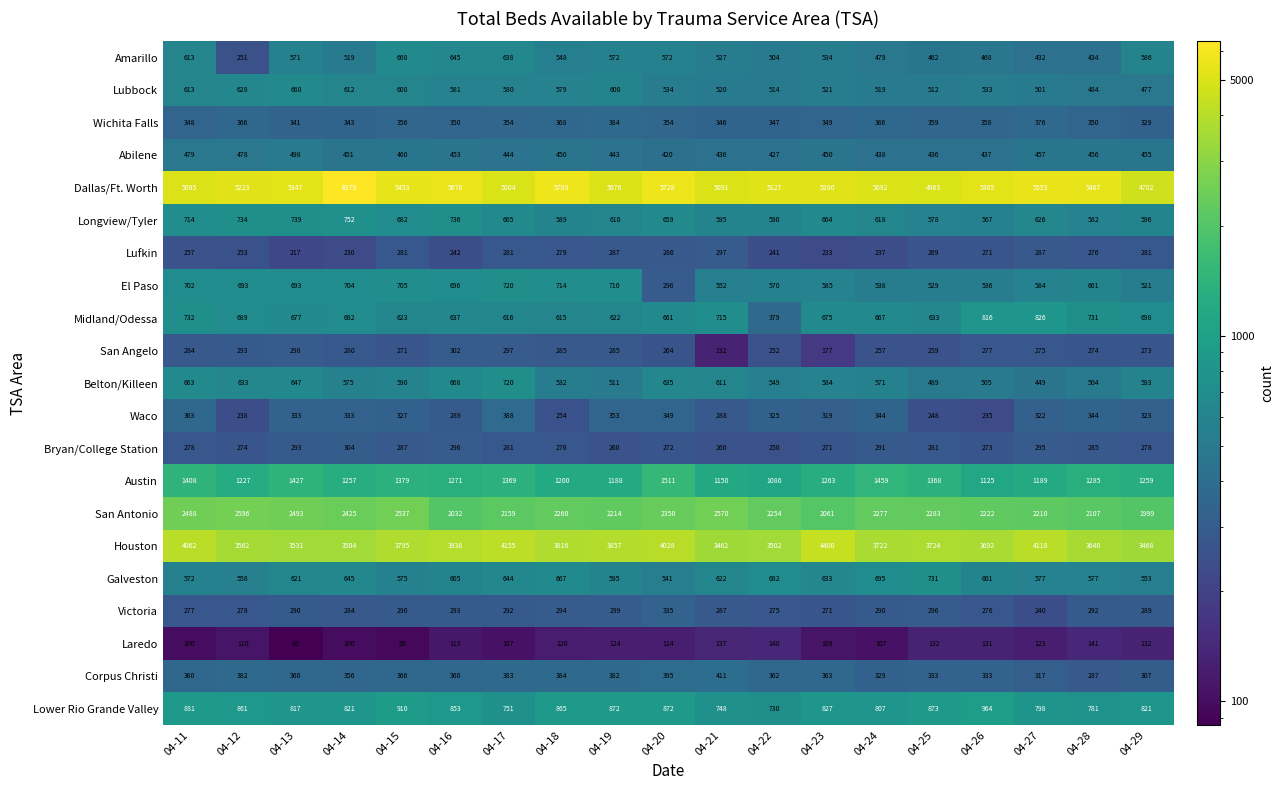

Which series has the largest range (max minus min)?

Dallas/Ft. Worth